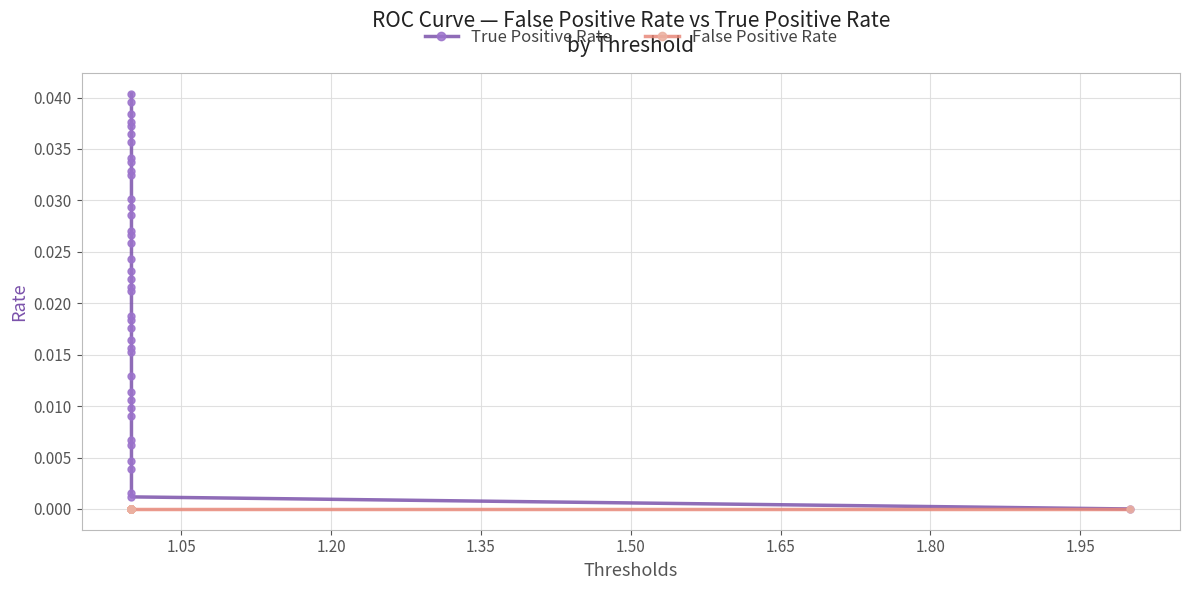

Which series has the widest spread of values?

True Positive Rate